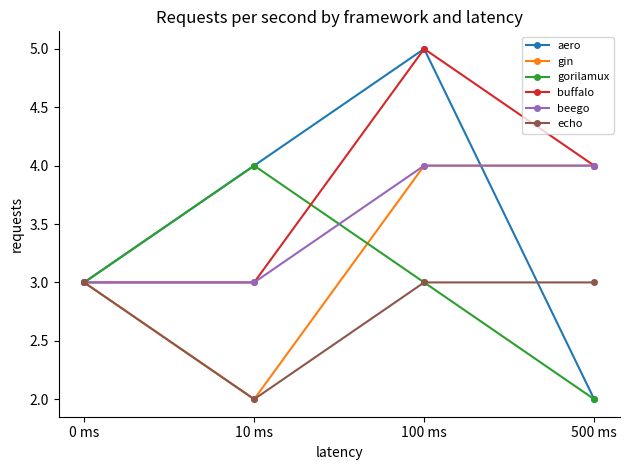

At which category is the sum across all series the highest?

100 ms